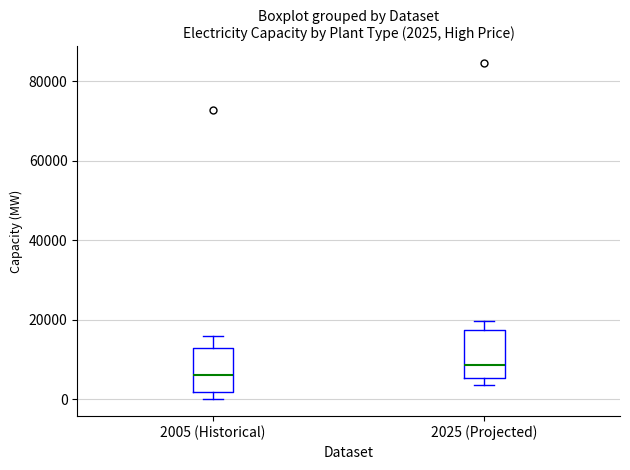

Which box has the highest median line?

2025 (Projected)